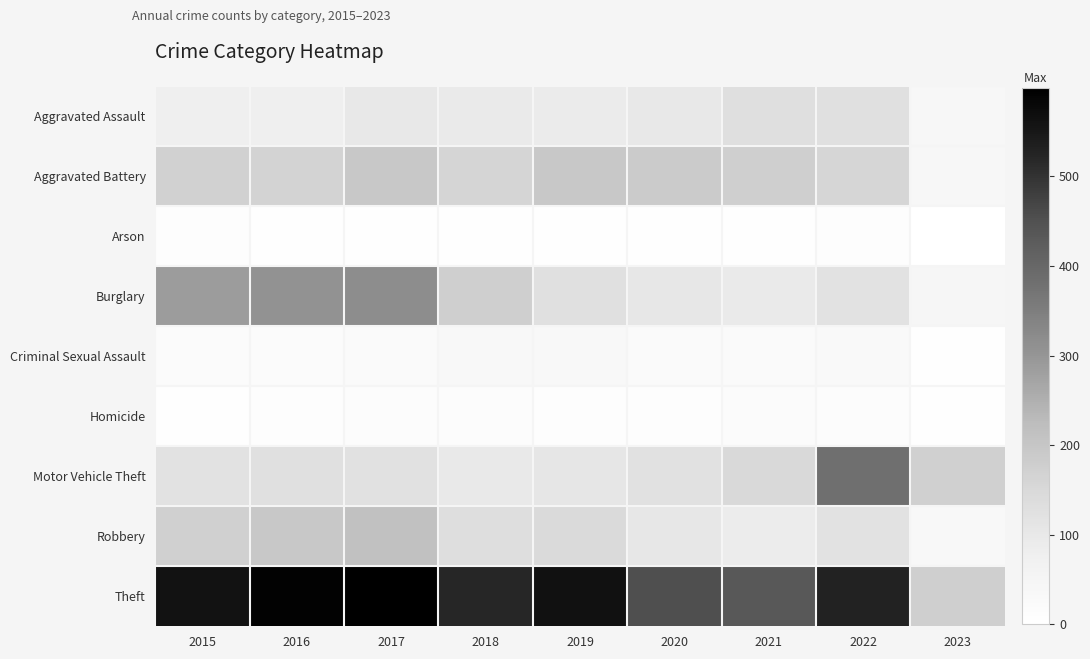

What is the total value across all series at 2023?

514